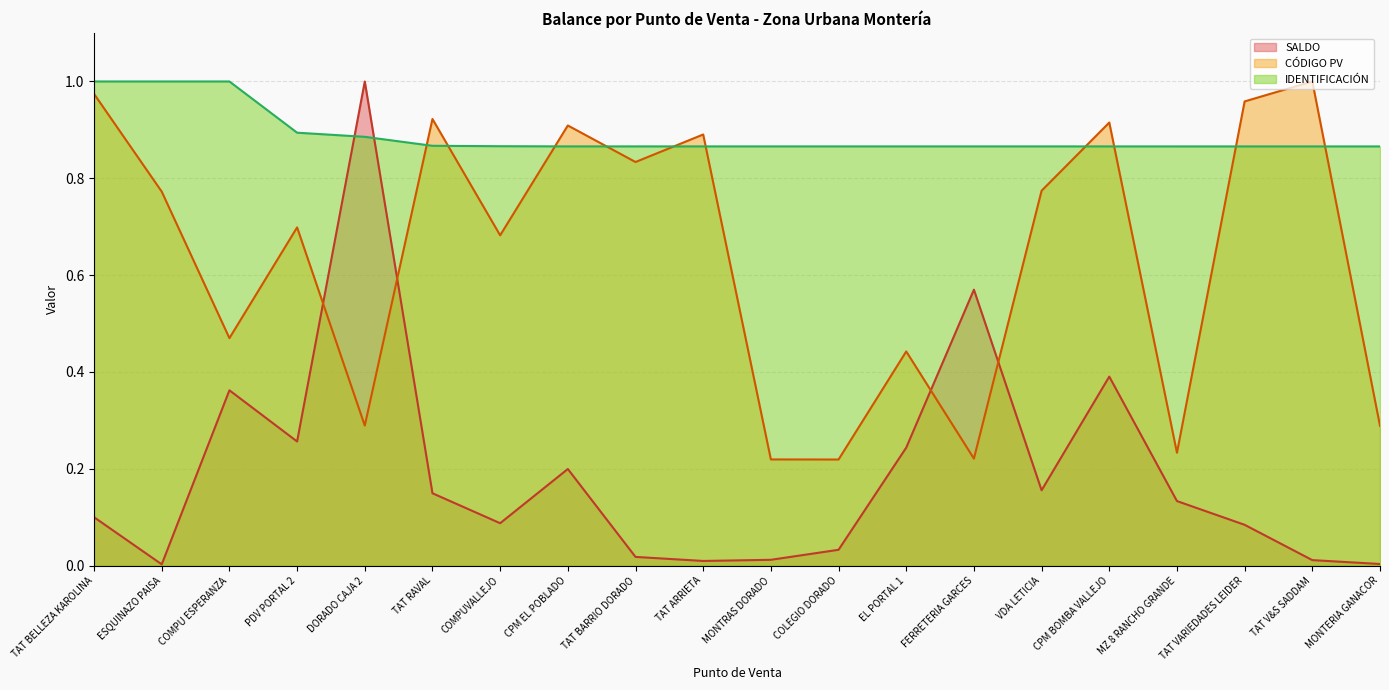

At how many categories does at least one series exceed 0?

20